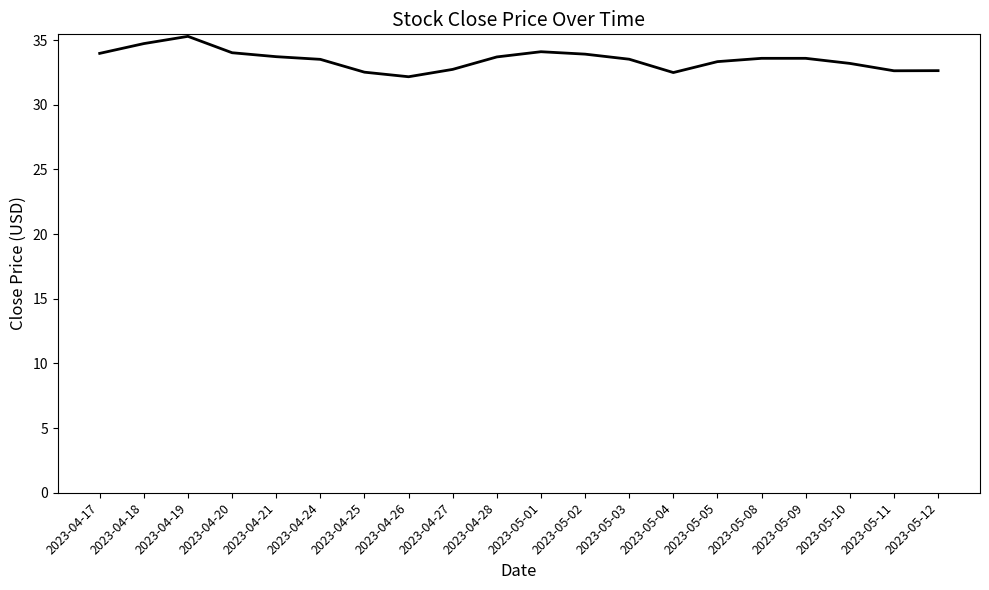

What position from the right is 2023-04-20?

17